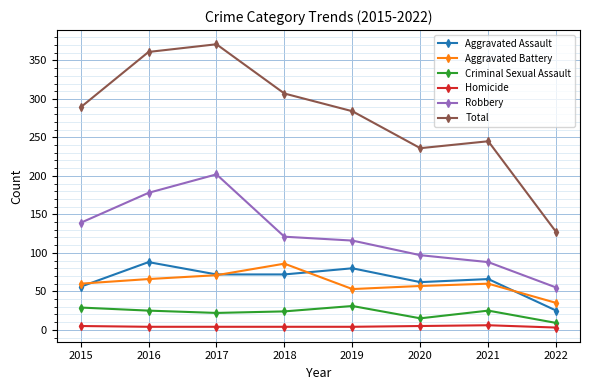

What is the value of the Aggravated Battery point at the 7th from the left?

60